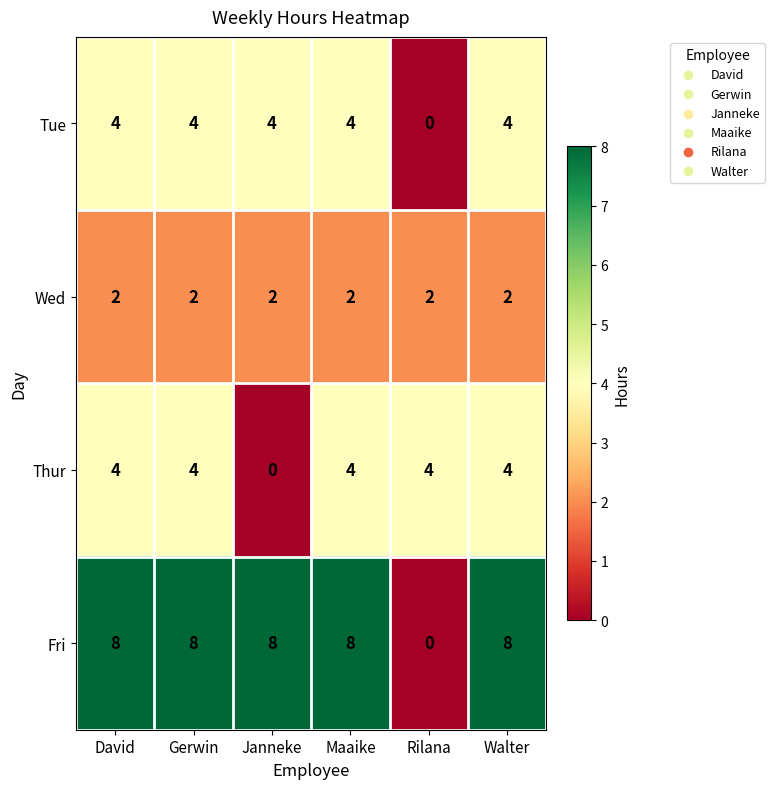

The Wed series shows 2 at Gerwin. True or false?

True